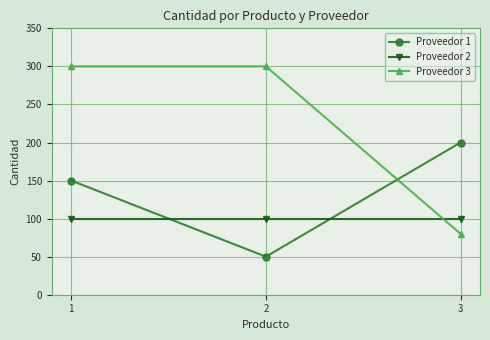

What is the value of the Proveedor 3 point at the 1st from the left?

300